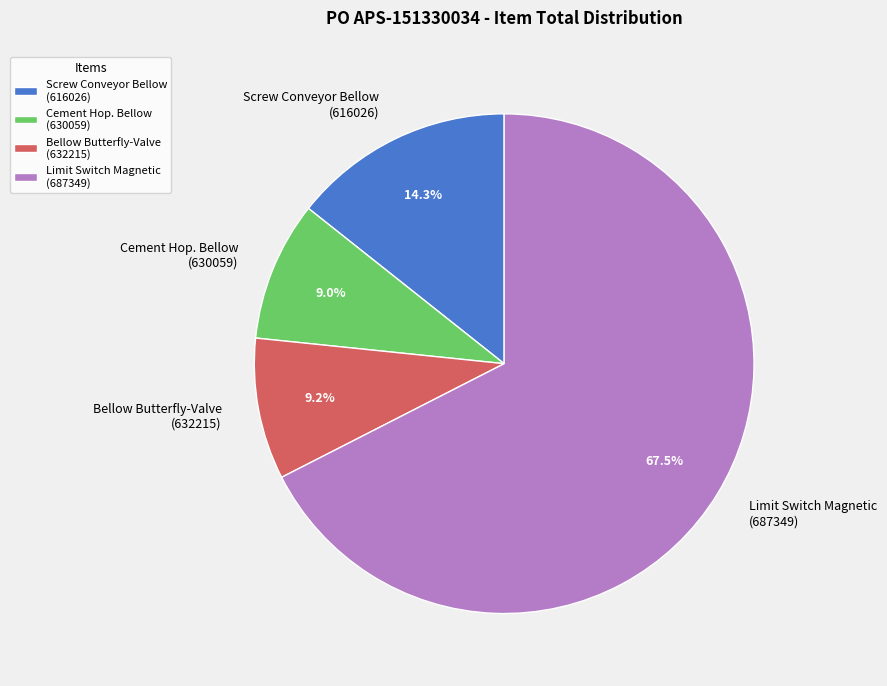

Is the sum of Limit Switch Magnetic (687349) and Bellow Butterfly-Valve (632215) greater than half?

Yes